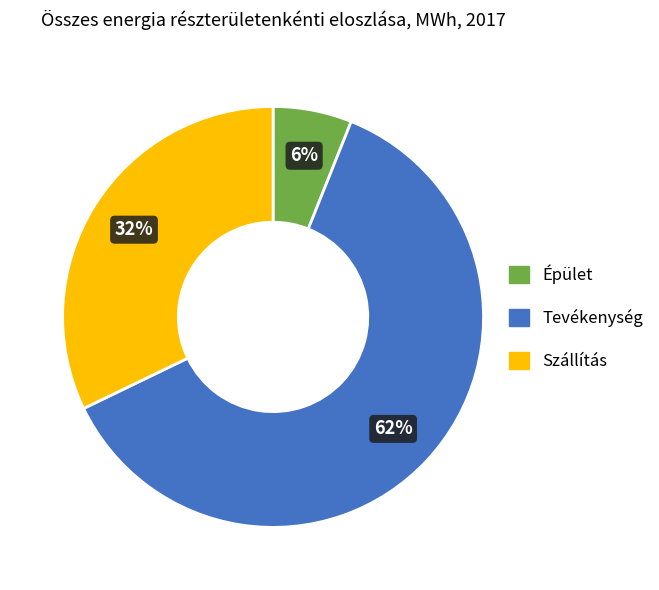

Which has a higher value, Szállítás or Tevékenység?

Tevékenység